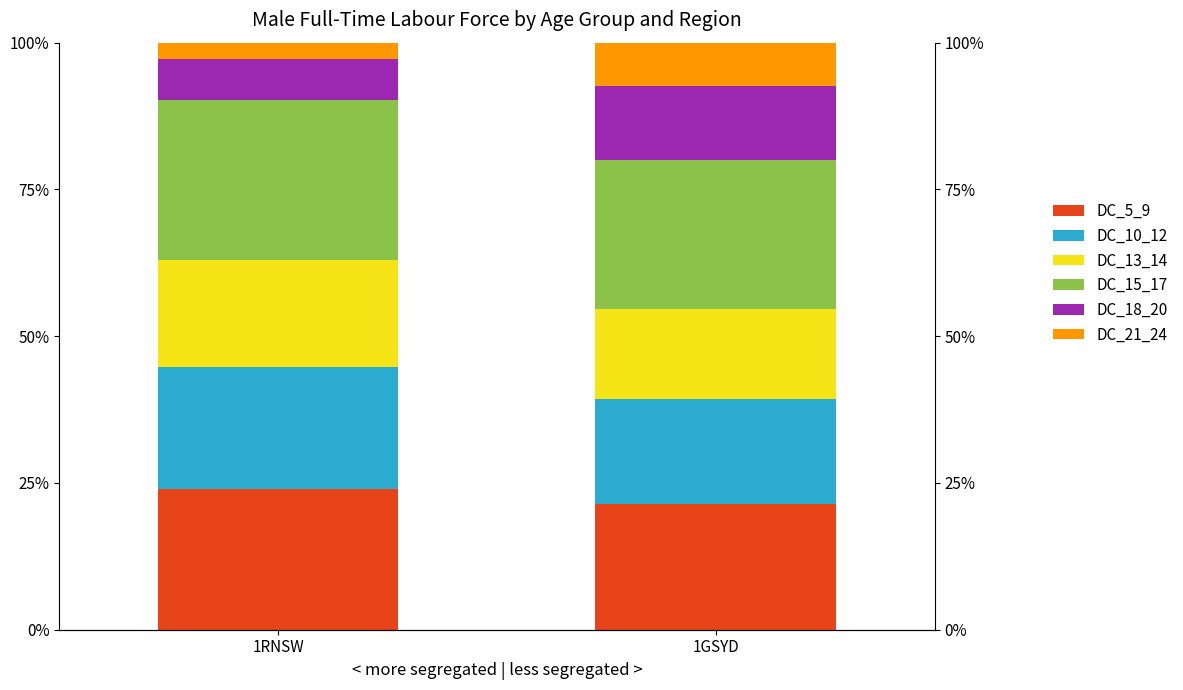

Reading left to right, what are all the values shown in this chart?

DC_5_9: 1RNSW=0.2	1GSYD=0.2
DC_10_12: 1RNSW=0.2	1GSYD=0.2
DC_13_14: 1RNSW=0.2	1GSYD=0.2
DC_15_17: 1RNSW=0.3	1GSYD=0.3
DC_18_20: 1RNSW=0.1	1GSYD=0.1
DC_21_24: 1RNSW=0.0	1GSYD=0.1